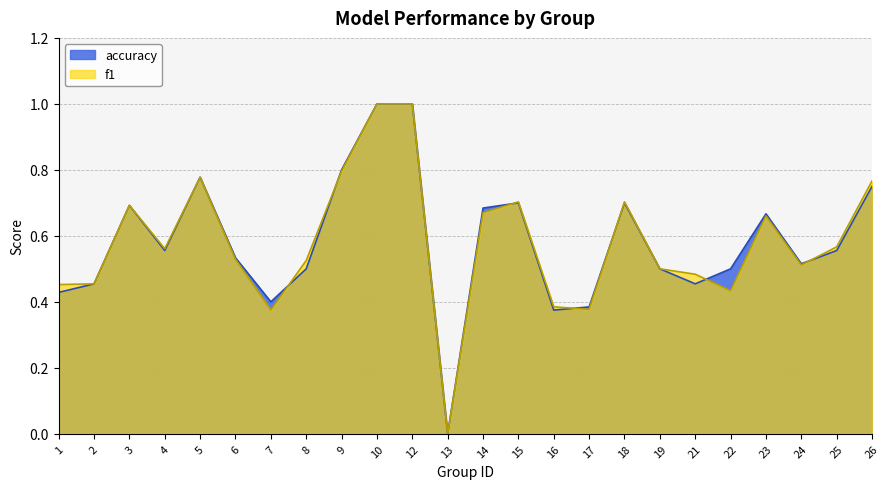

At 15, list the series in order from smallest to largest.

accuracy, f1